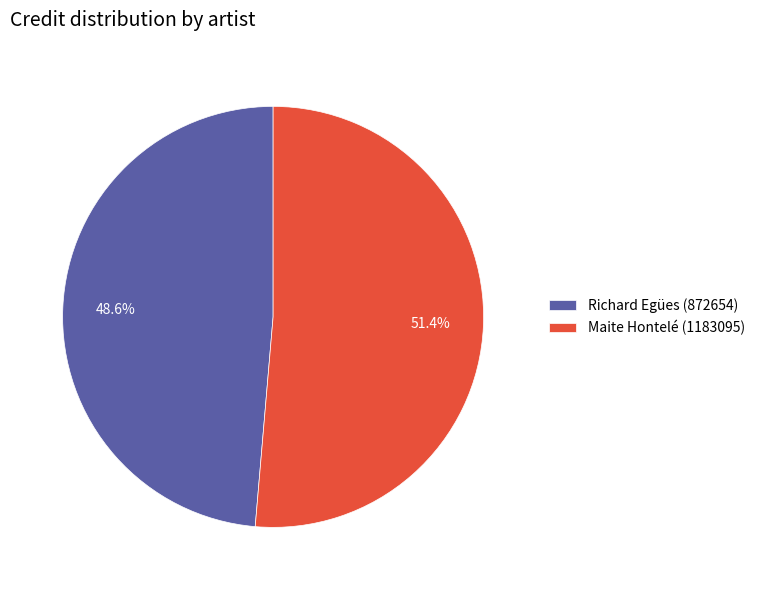

To the nearest percent, what percentage of the pie is Richard Egües (872654)?

49%